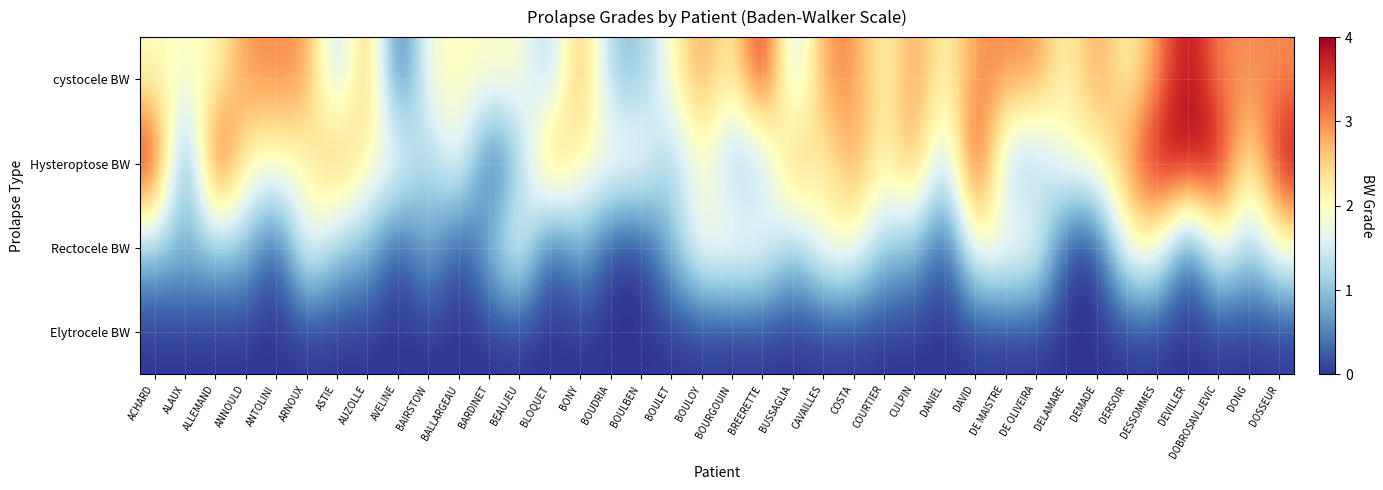

Reading left to right, what are all the values shown in this chart?

cystocele BW: ACHARD=2	ALAUX=2	ALLEMAND=2	ANNOULD=3	ANTOLINI=3	ARNOUX=3	ASTIE=1	AUZOLLE=3	AVELINE=0	BAIRSTOW=2	BALLARGEAU=2	BARDINET=2	BEAUJEU=2	BLOQUET=1	BONY=3	BOUDRIA=1	BOULBEN=1	BOULET=2	BOULOY=3	BOURGOUIN=2	BREERETTE=4	BUSSAGLIA=1	CAVAILLES=3	COSTA=3	COURTIER=2	CULPIN=3	DANIEL=2	DAVID=3	DE MAISTRE=3	DE OLIVEIRA=3	DELAMARE=2	DEMADE=3	DERSOIR=2	DESSOMMES=3	DEVILLER=4	DOBROSAVLJEVIC=3	DONG=3	DOSSEUR=3
Hysteroptose BW: ACHARD=4	ALAUX=0	ALLEMAND=4	ANNOULD=2	ANTOLINI=2	ARNOUX=2	ASTIE=3	AUZOLLE=2	AVELINE=2	BAIRSTOW=1	BALLARGEAU=2	BARDINET=0	BEAUJEU=1	BLOQUET=3	BONY=2	BOUDRIA=2	BOULBEN=2	BOULET=1	BOULOY=2	BOURGOUIN=1	BREERETTE=1	BUSSAGLIA=3	CAVAILLES=2	COSTA=3	COURTIER=2	CULPIN=3	DANIEL=1	DAVID=4	DE MAISTRE=1	DE OLIVEIRA=1	DELAMARE=2	DEMADE=2	DERSOIR=3	DESSOMMES=4	DEVILLER=4	DOBROSAVLJEVIC=4	DONG=2	DOSSEUR=4
Rectocele BW: ACHARD=1	ALAUX=1	ALLEMAND=1	ANNOULD=1	ANTOLINI=0	ARNOUX=2	ASTIE=1	AUZOLLE=1	AVELINE=0	BAIRSTOW=1	BALLARGEAU=0	BARDINET=1	BEAUJEU=2	BLOQUET=0	BONY=1	BOUDRIA=0	BOULBEN=0	BOULET=1	BOULOY=2	BOURGOUIN=2	BREERETTE=2	BUSSAGLIA=1	CAVAILLES=2	COSTA=2	COURTIER=1	CULPIN=1	DANIEL=0	DAVID=2	DE MAISTRE=2	DE OLIVEIRA=2	DELAMARE=0	DEMADE=0	DERSOIR=2	DESSOMMES=2	DEVILLER=0	DOBROSAVLJEVIC=2	DONG=1	DOSSEUR=2
Elytrocele BW: ACHARD=0	ALAUX=0	ALLEMAND=0	ANNOULD=0	ANTOLINI=0	ARNOUX=0	ASTIE=0	AUZOLLE=0	AVELINE=0	BAIRSTOW=0	BALLARGEAU=0	BARDINET=0	BEAUJEU=0	BLOQUET=0	BONY=0	BOUDRIA=0	BOULBEN=0	BOULET=0	BOULOY=0	BOURGOUIN=0	BREERETTE=0	BUSSAGLIA=0	CAVAILLES=0	COSTA=0	COURTIER=0	CULPIN=0	DANIEL=0	DAVID=0	DE MAISTRE=0	DE OLIVEIRA=0	DELAMARE=0	DEMADE=0	DERSOIR=0	DESSOMMES=0	DEVILLER=0	DOBROSAVLJEVIC=0	DONG=0	DOSSEUR=0